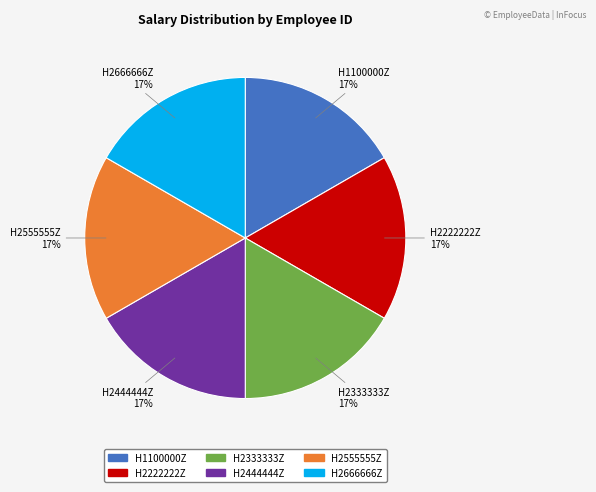

True or false: H2333333Z accounts for 28% of the total.

False